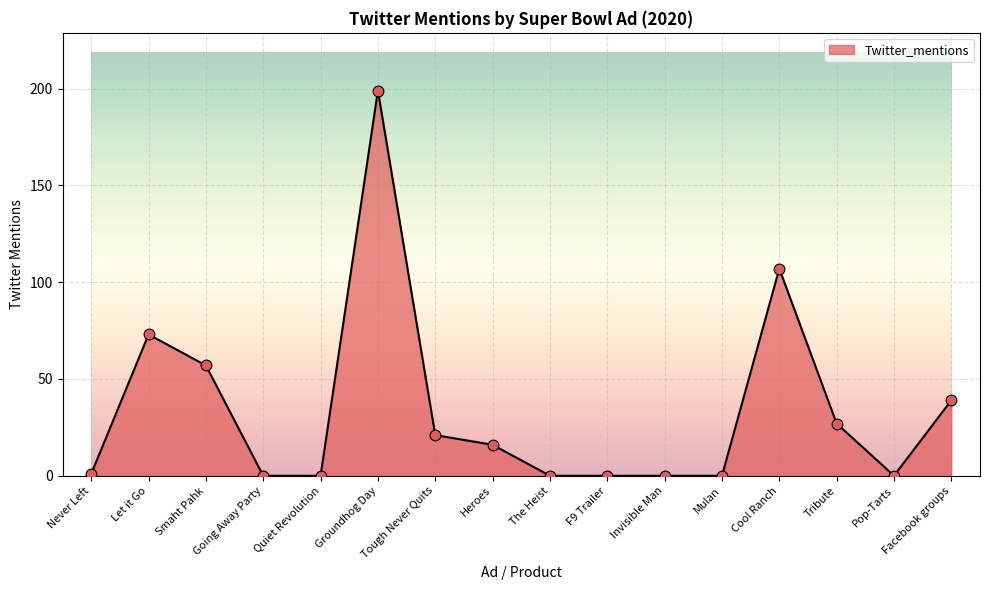

What is the change in value from Smaht Pahk to Groundhog Day?

+142